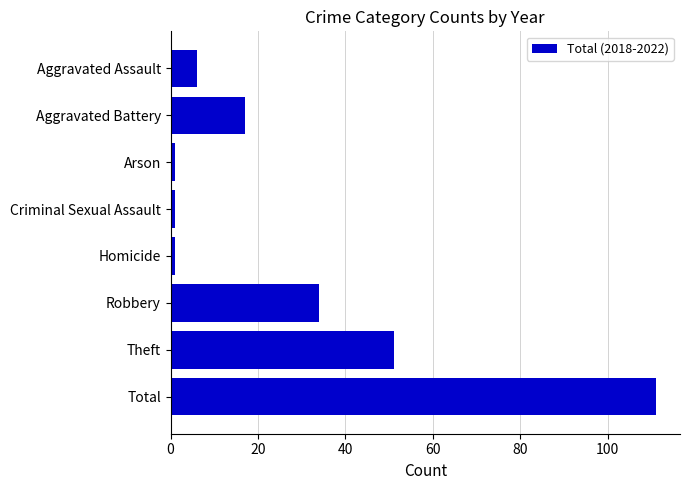

Which has a higher value, Total or Arson?

Total